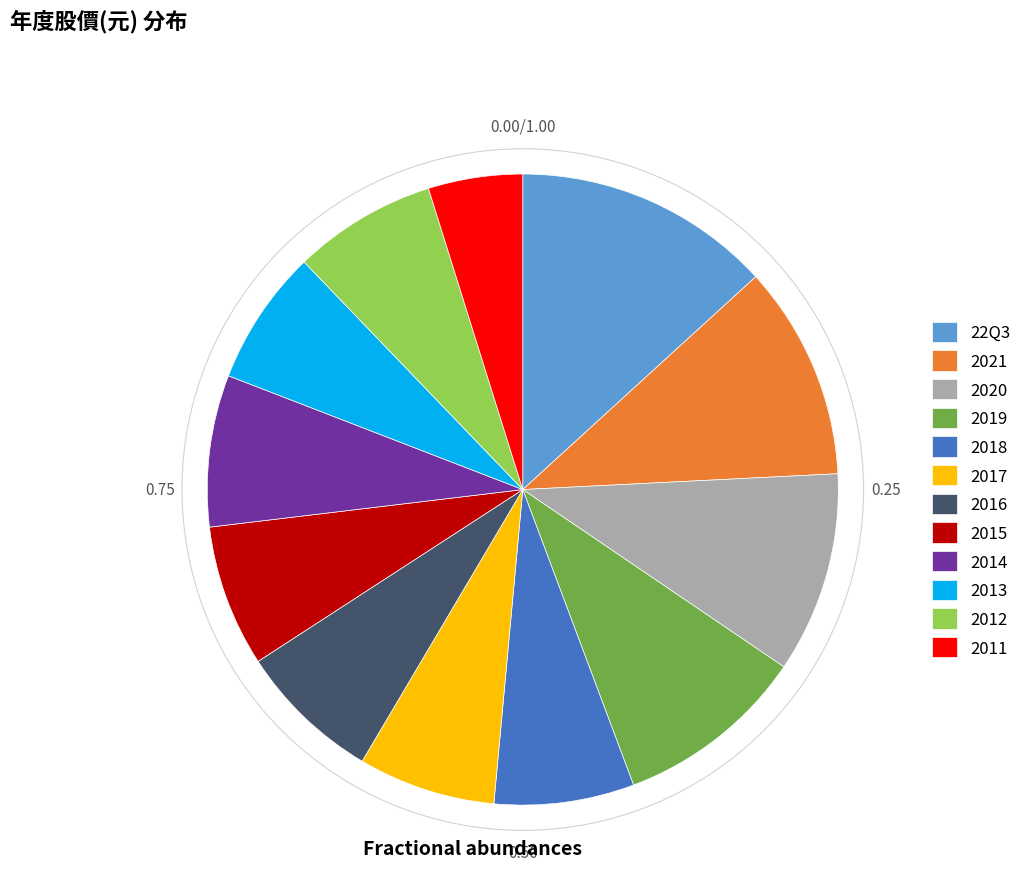

Combined, do 2016 and 2019 account for over 50%?

No